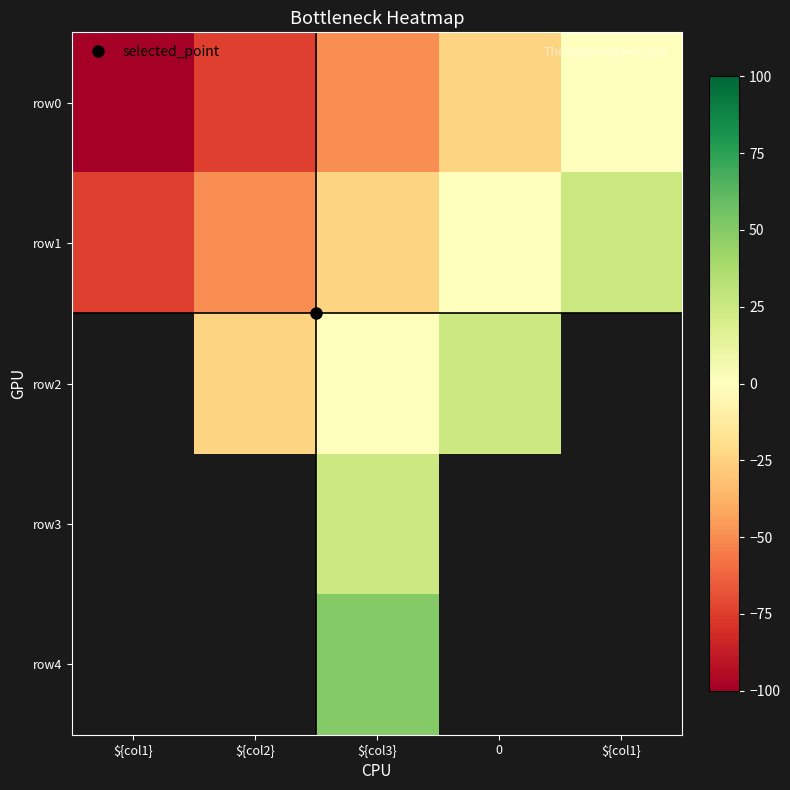

Which series changed the most between ${col1} and ${col3}?

row0